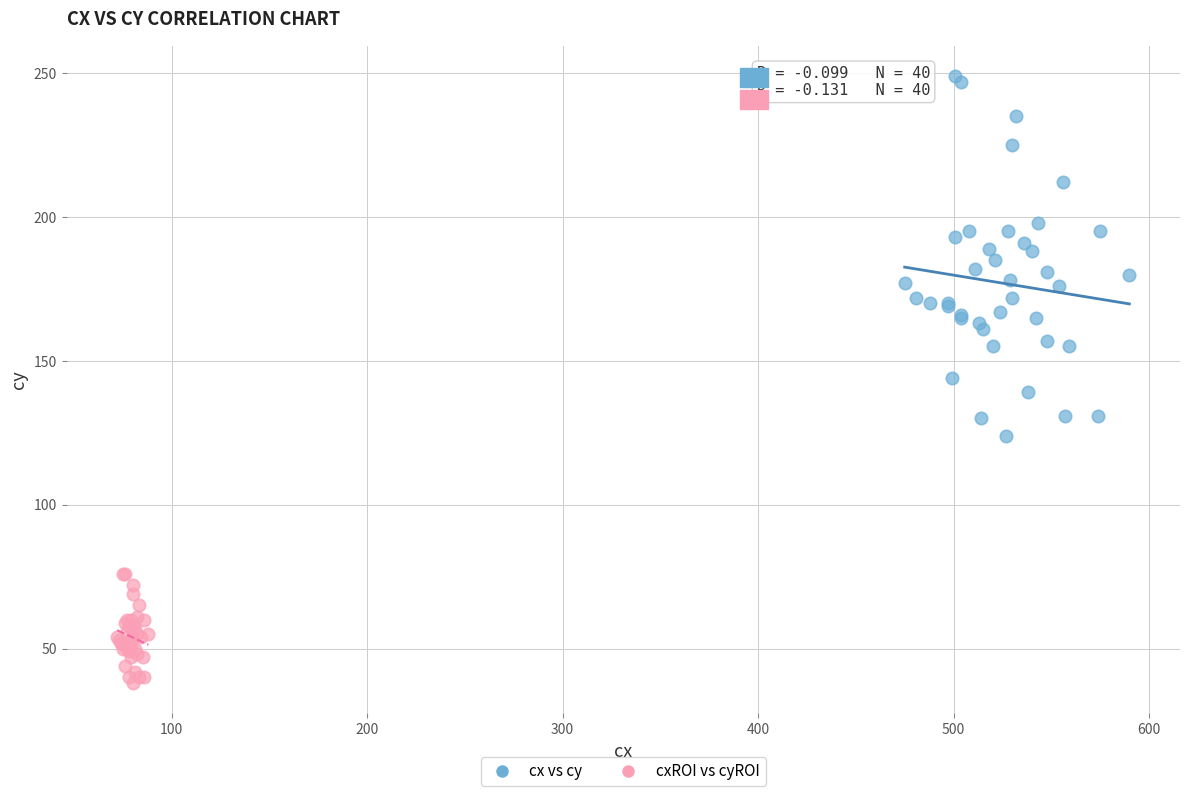

What are all the series names shown in the legend?

cx vs cy, cxROI vs cyROI